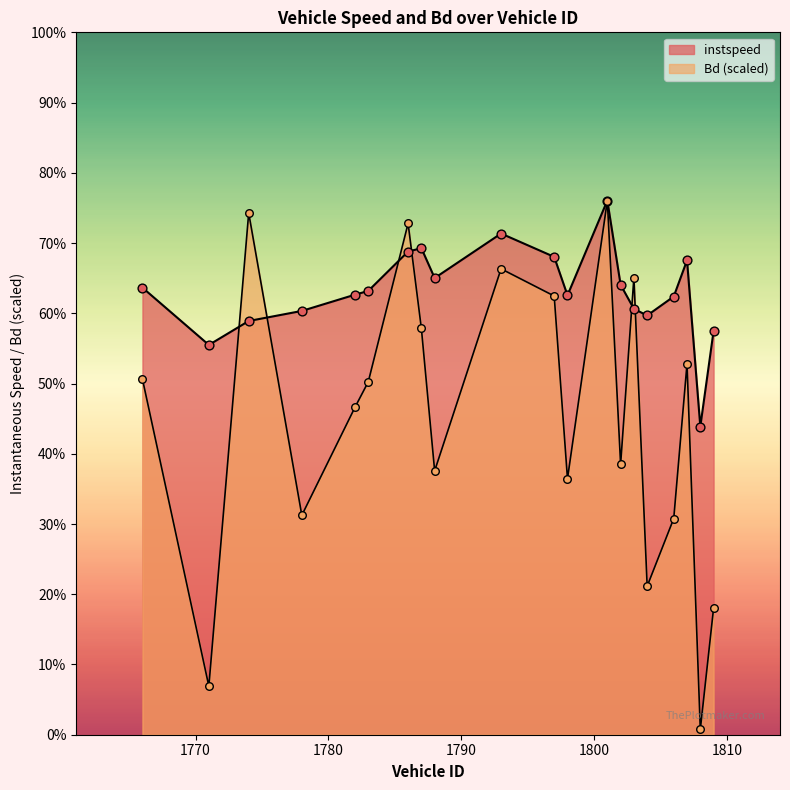

Which series reaches the minimum Y coordinate?

Bd